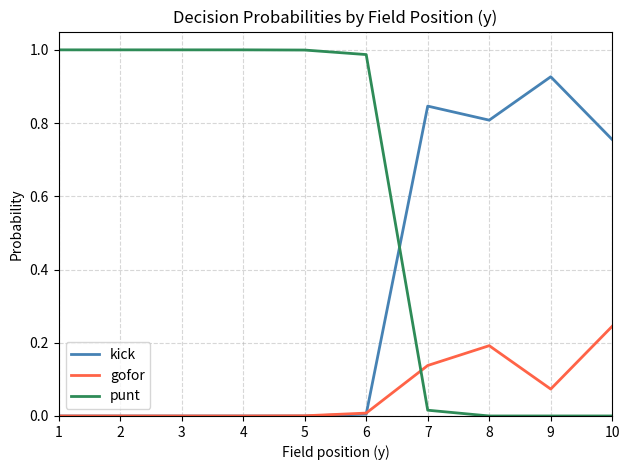

At which label does kick reach its peak?

9